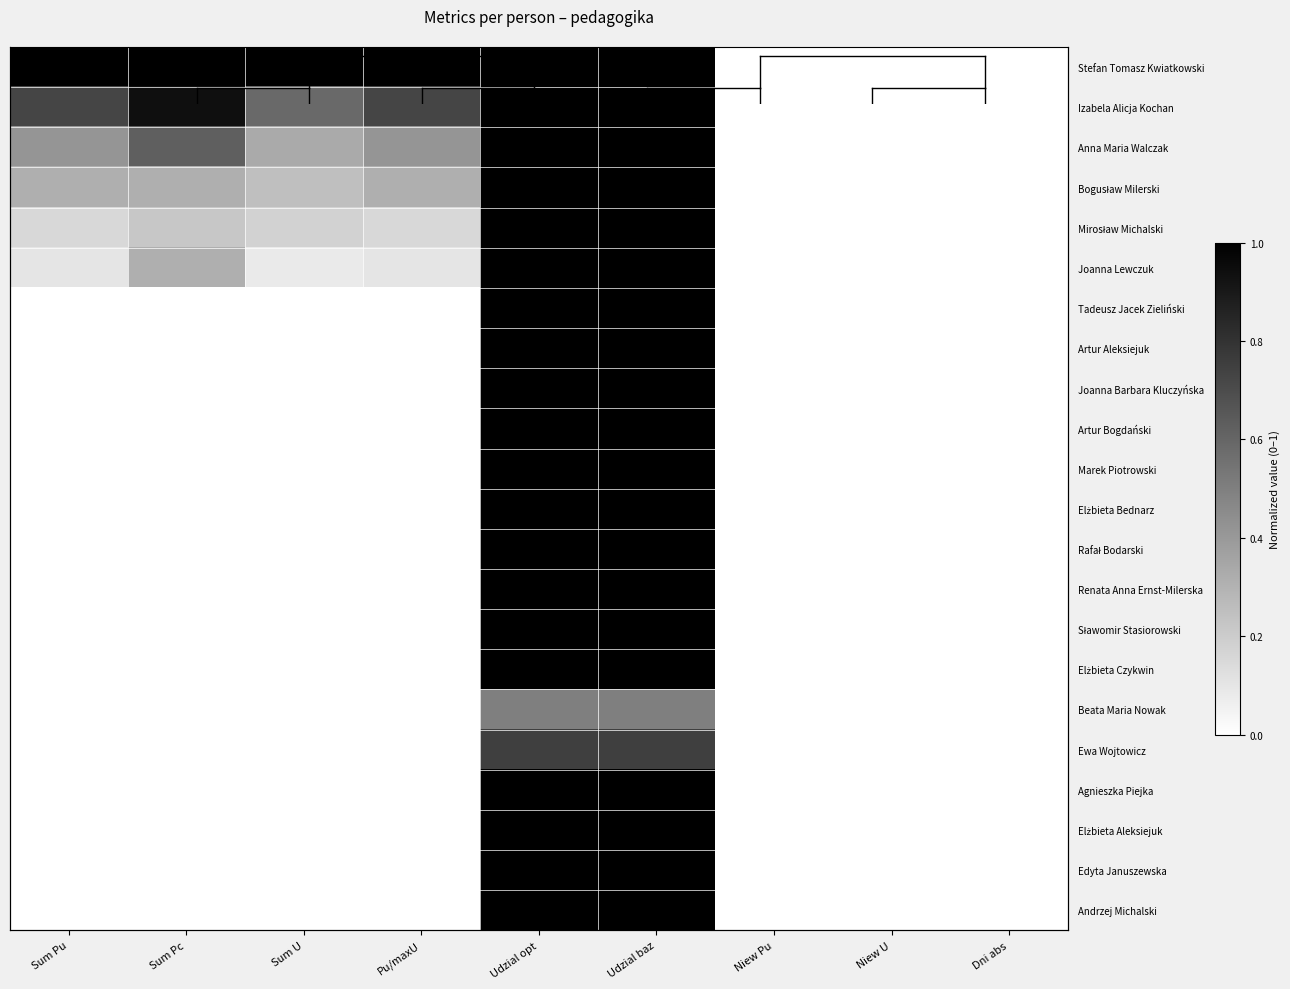

Rank the categories by Tadeusz Jacek Zieliński value from lowest to highest.

Sum Pu, Sum Pc, Sum U, Pu/maxU, Niew Pu, Niew U, Dni abs, Udzial opt, Udzial baz